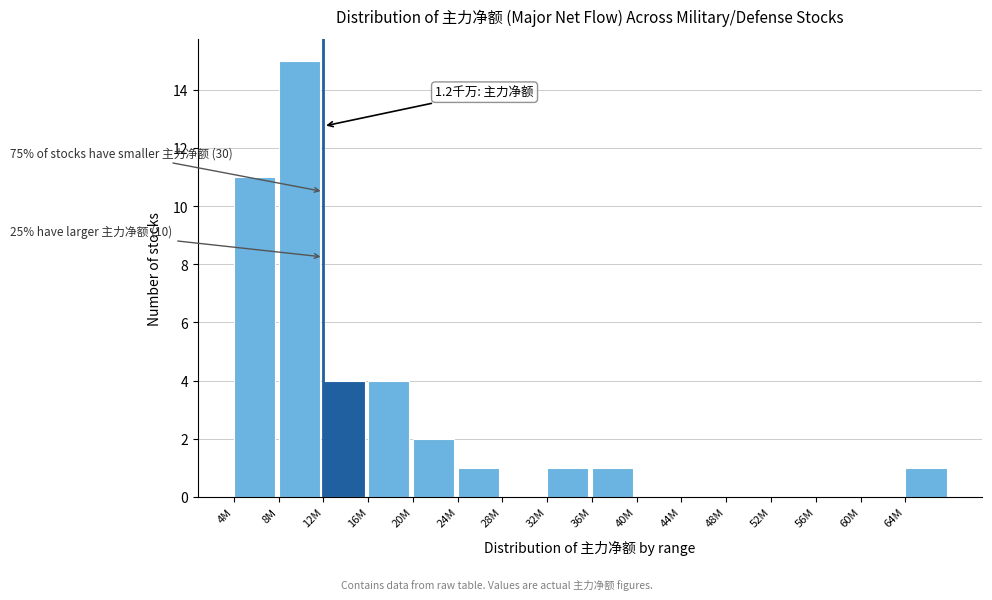

Reading left to right, transcribe all the data shown in this chart.

4M=11	8M=15	12M=4	16M=4	20M=2	24M=1	28M=0	32M=1	36M=1	40M=0	44M=0	48M=0	52M=0	56M=0	60M=0	64M=1